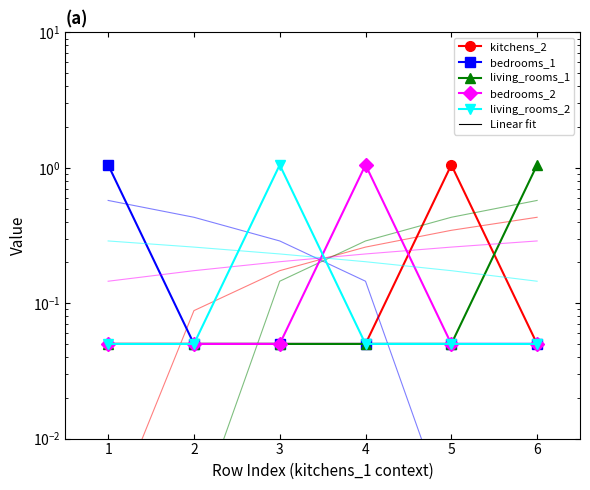

Reading right to left, list all the values displayed in this chart.

kitchens_2: 0.1	1.1	0.1	0.1	0.1	0.1
bedrooms_1: 0.1	0.1	0.1	0.1	0.1	1.1
living_rooms_1: 1.1	0.1	0.1	0.1	0.1	0.1
bedrooms_2: 0.1	0.1	1.1	0.1	0.1	0.1
living_rooms_2: 0.1	0.1	0.1	1.1	0.1	0.1